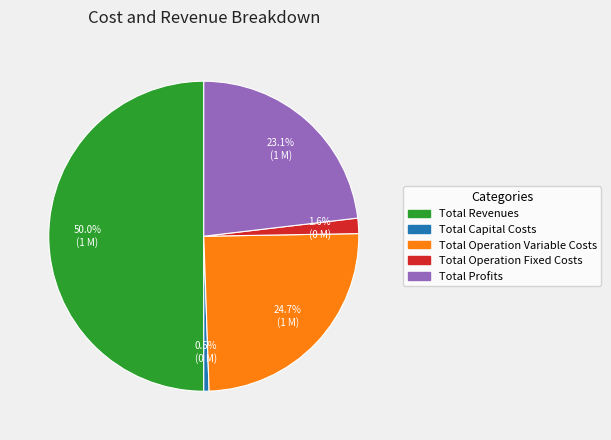

To the nearest percent, what is the difference between the Total Capital Costs and Total Operation Variable Costs slice percentages?

24%